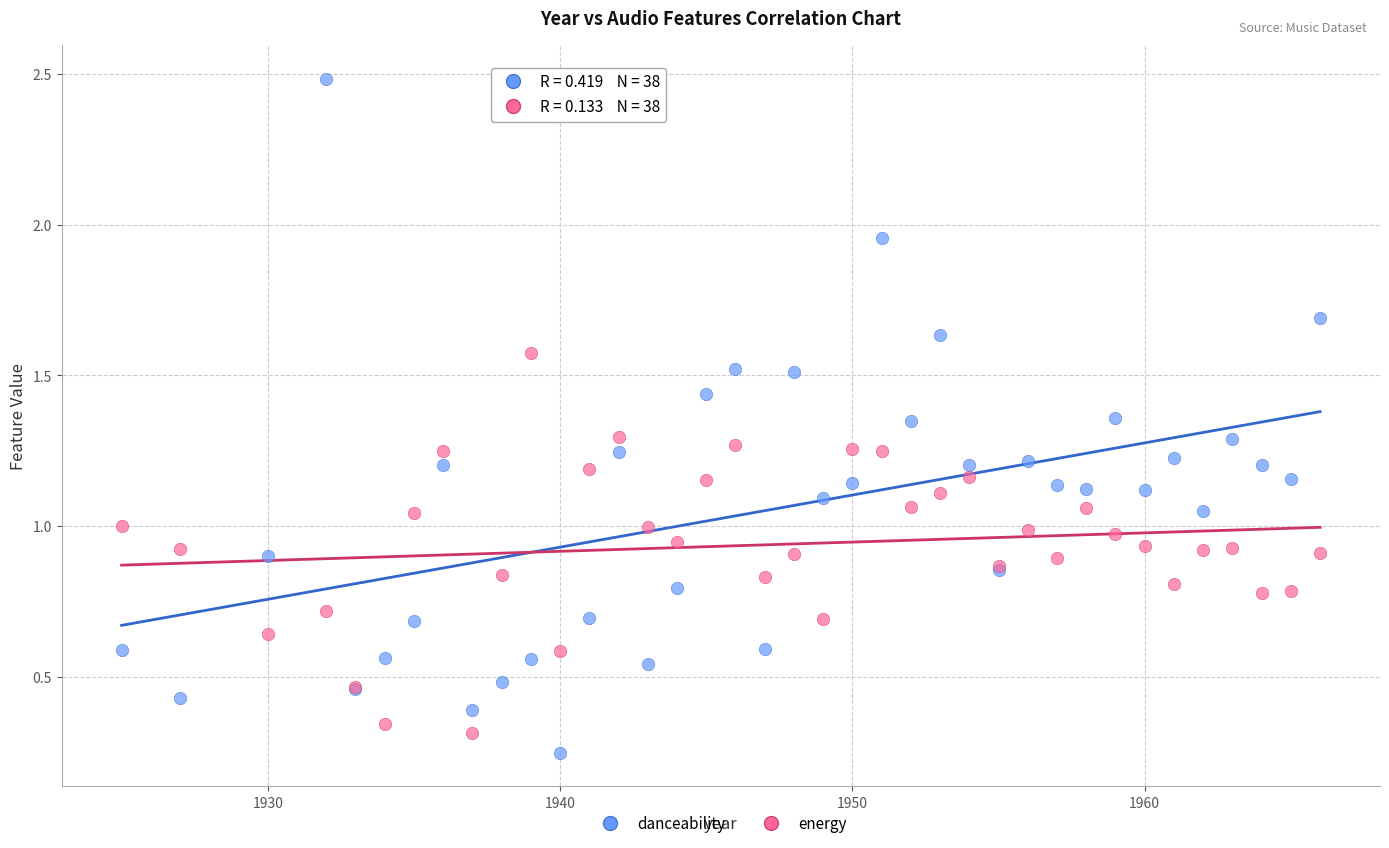

What are all the series names shown in the legend?

danceability, energy